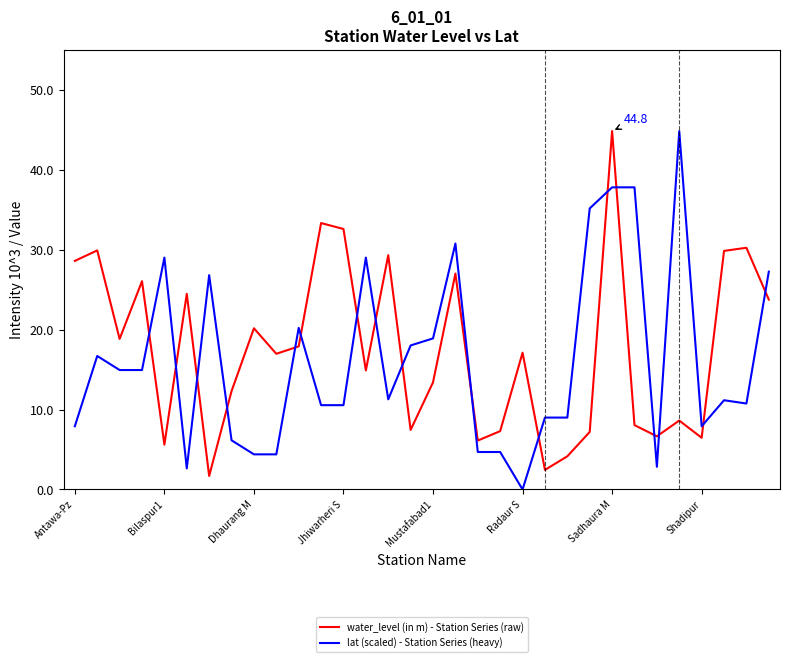

What is the maximum value for lat (scaled) - Station Series (heavy)?

44.8